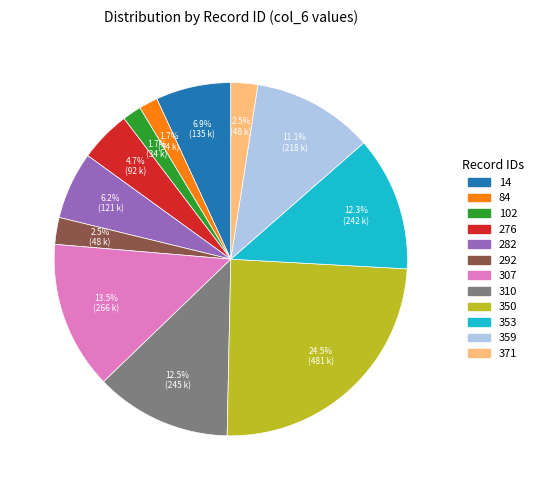

Which category has the biggest portion of the pie?

350